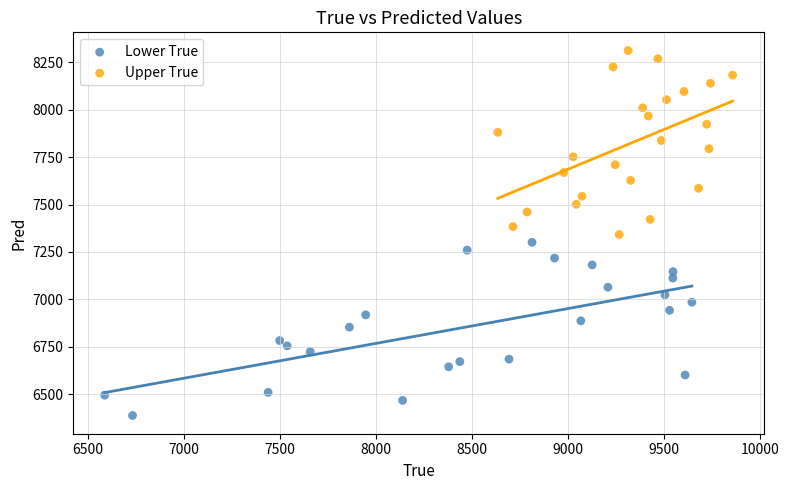

Which series contains the lowest Y value?

Lower True